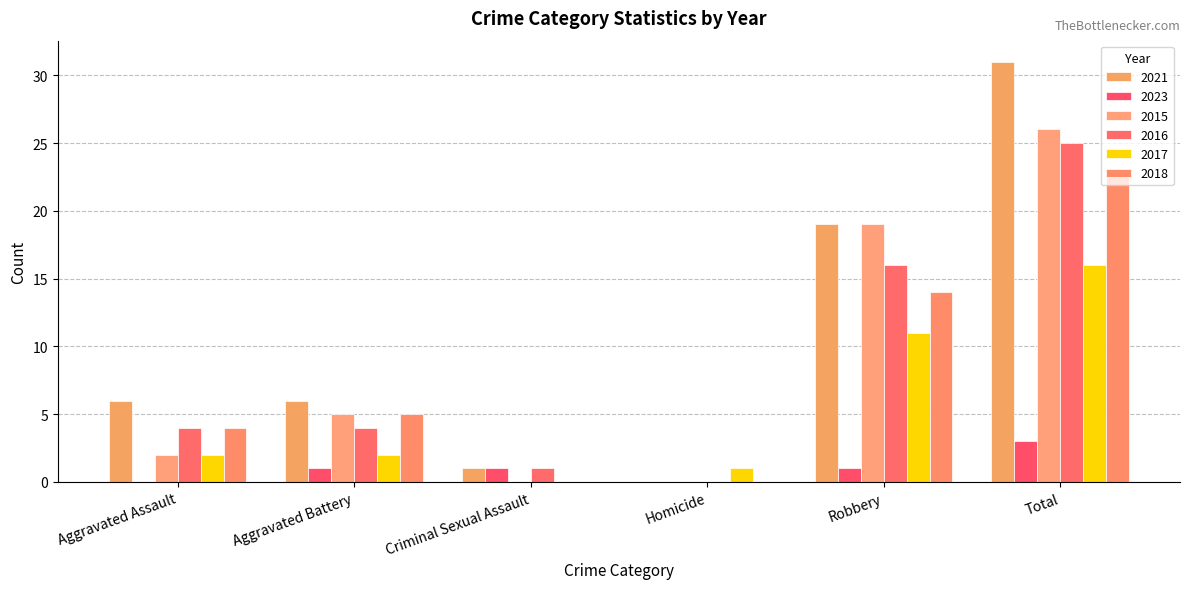

At which category is the sum across all series the highest?

Total